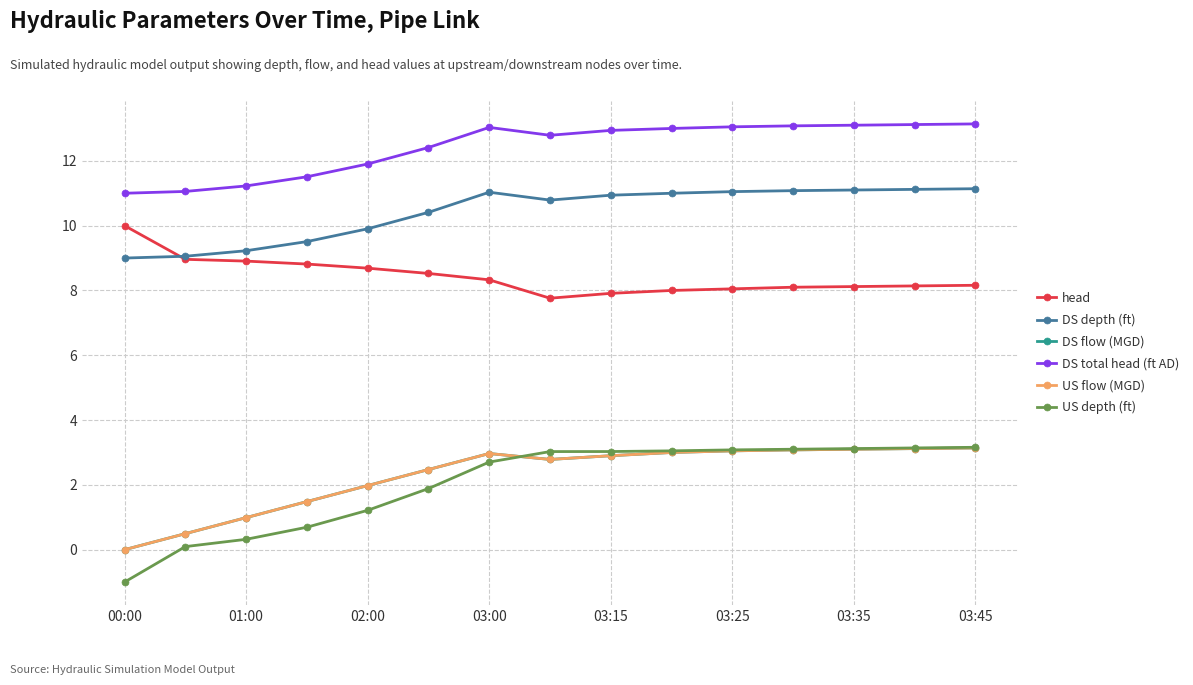

Does the chart have visible grid lines?

Yes